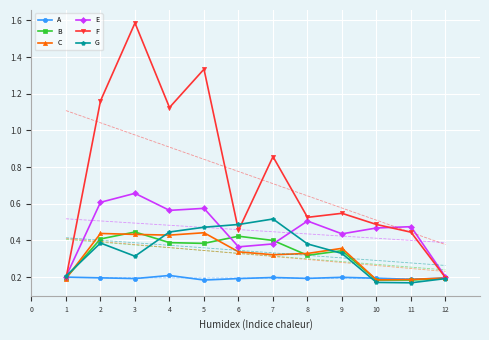

Count the B values in the range 0 to 1.

12